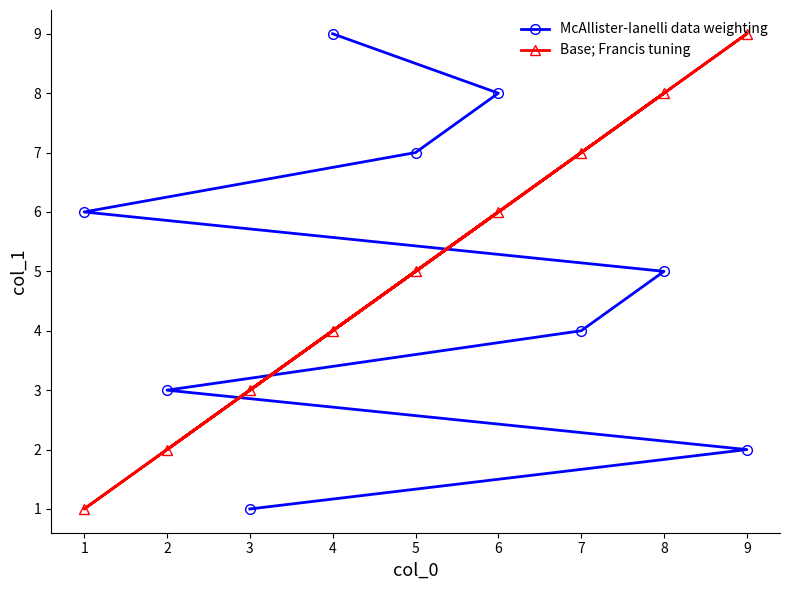

Which series changed the most between 1 and 2?

McAllister-Ianelli data weighting